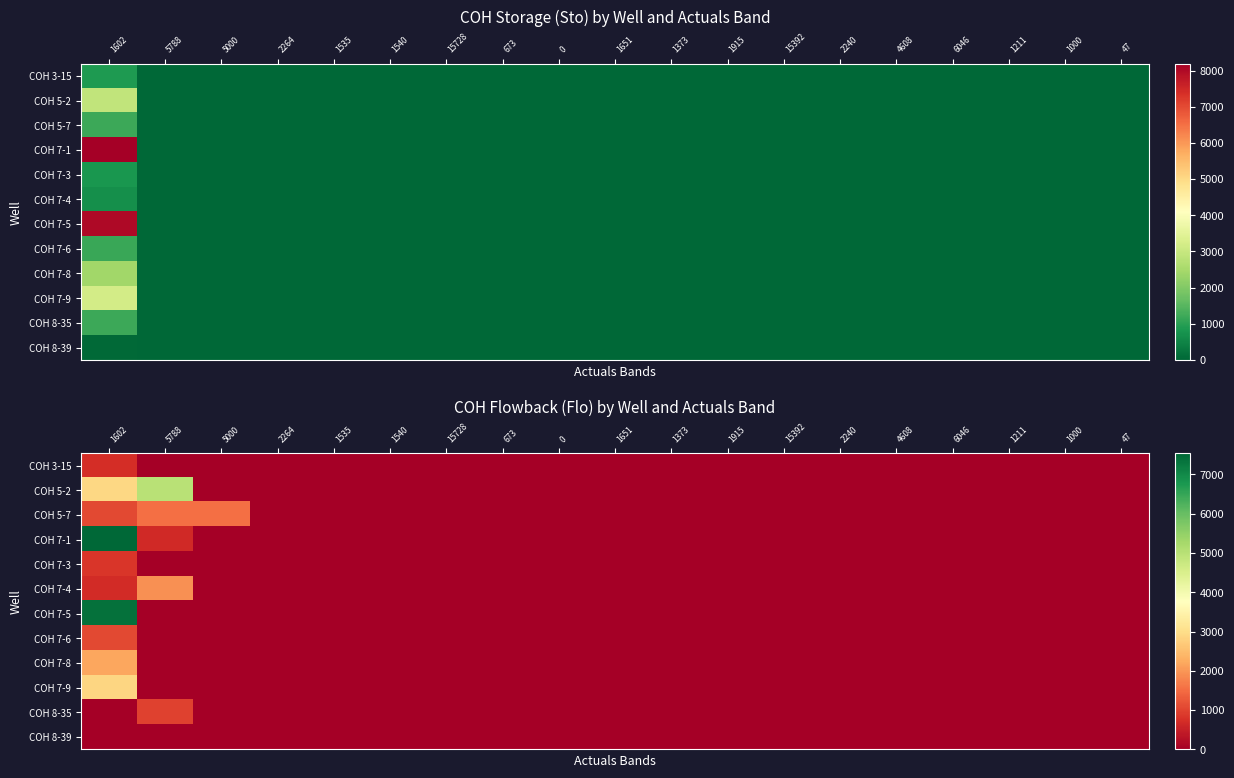

Which has a higher value, 5000 or 2240?

5000